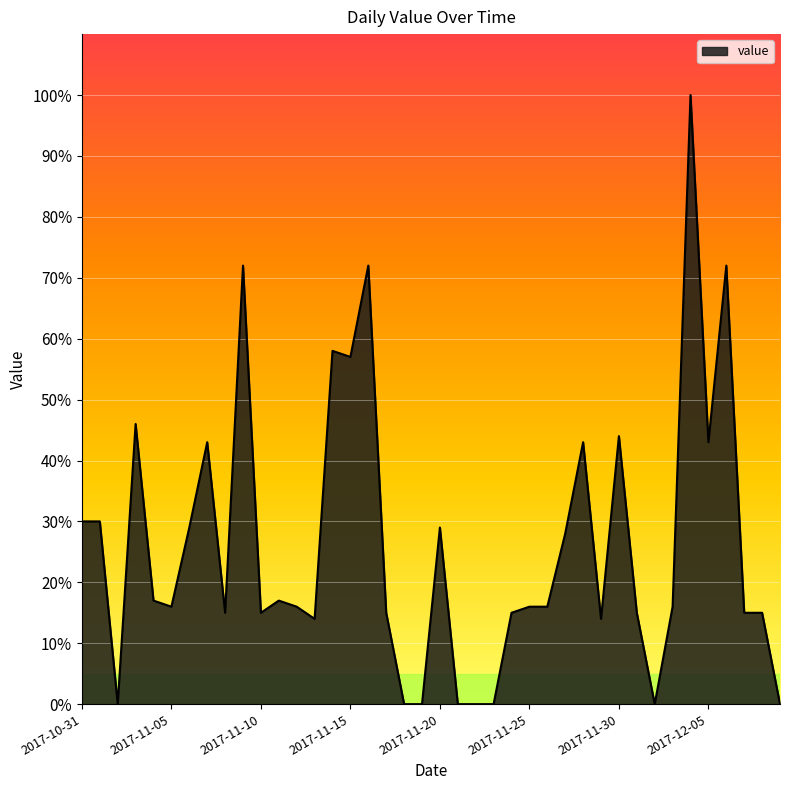

What is the maximum value shown in the chart?

100